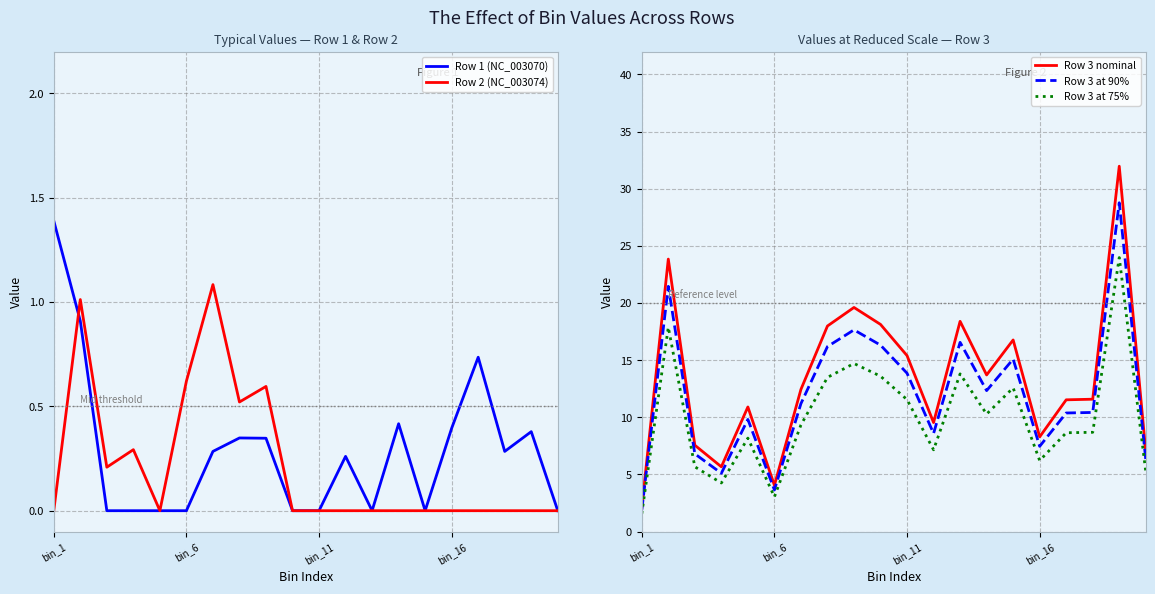

What is the highest value of the Row 3 at 75% series?

24.0